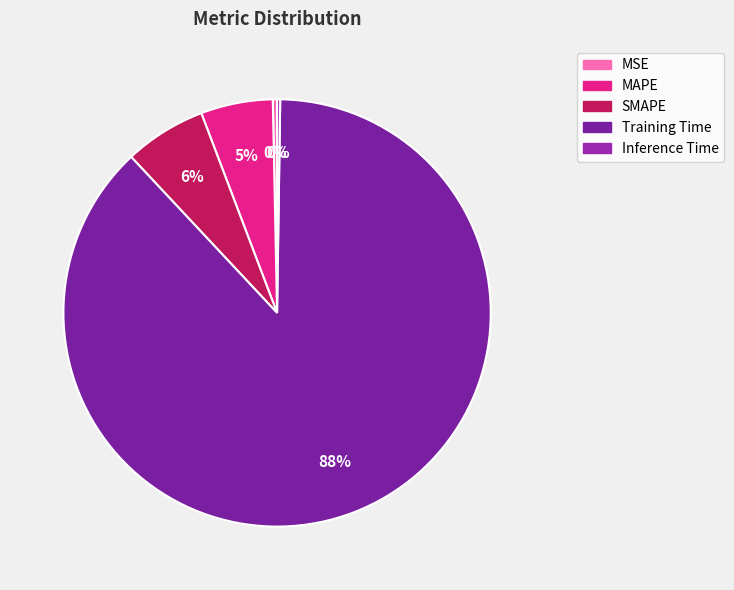

To the nearest percent, what percentage of the pie is SMAPE?

6%